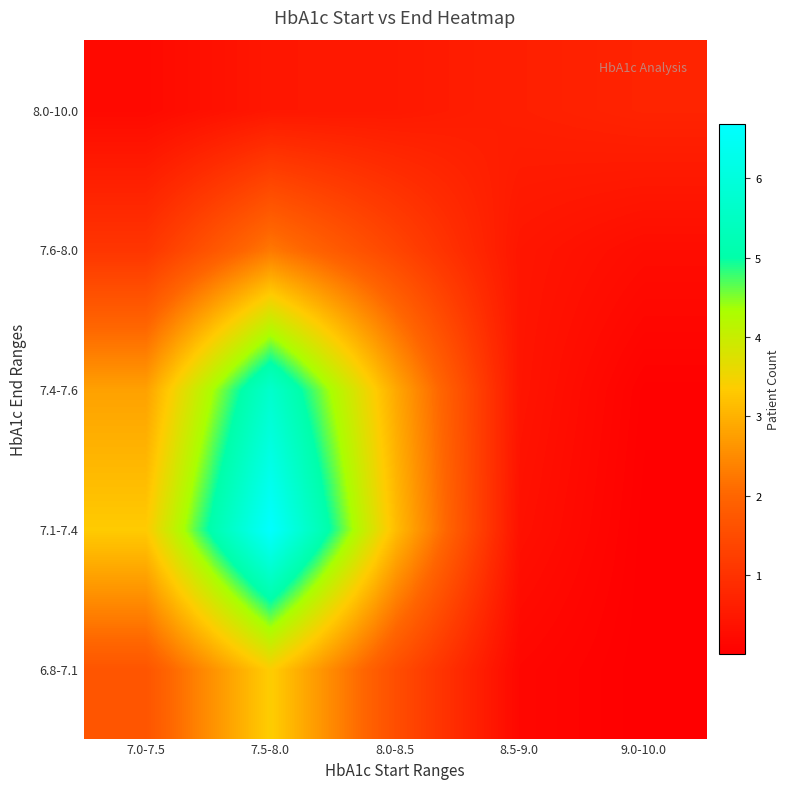

Reading right to left, list all the values displayed in this chart.

6.8-7.1: 9.0-10.0=0.0	8.5-9.0=0.2	8.0-8.5=1.5	7.5-8.0=3.4	7.0-7.5=1.7
7.1-7.4: 9.0-10.0=0.0	8.5-9.0=0.3	8.0-8.5=3.2	7.5-8.0=6.7	7.0-7.5=3.3
7.4-7.6: 9.0-10.0=0.0	8.5-9.0=0.4	8.0-8.5=2.9	7.5-8.0=5.7	7.0-7.5=2.8
7.6-8.0: 9.0-10.0=0.3	8.5-9.0=0.4	8.0-8.5=1.4	7.5-8.0=2.3	7.0-7.5=1.1
8.0-10.0: 9.0-10.0=0.7	8.5-9.0=0.6	8.0-8.5=0.5	7.5-8.0=0.5	7.0-7.5=0.2